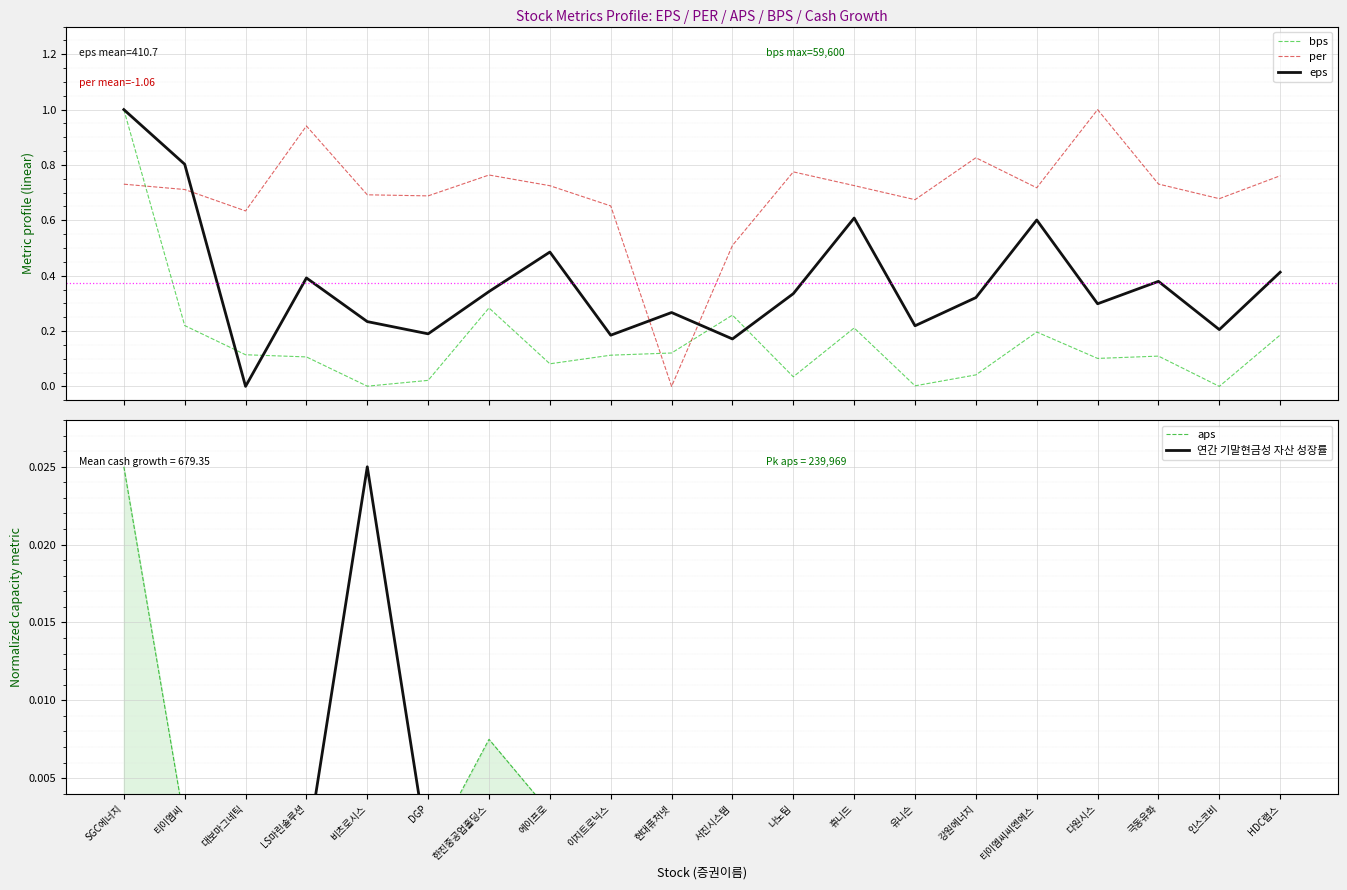

What is the label of the 2nd point from the right?

인스코비